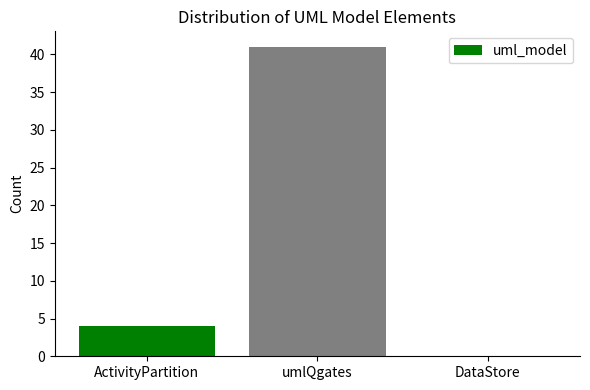

Is it true that the value at umlQgates is 41?

True